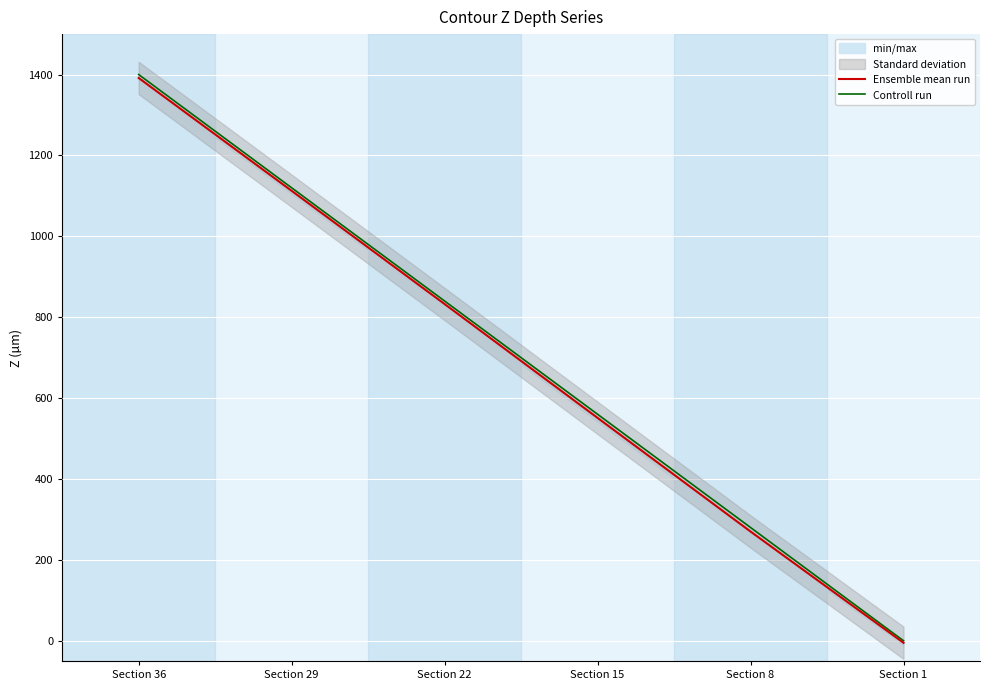

How many Controll run values are between 280 and 1120?

4